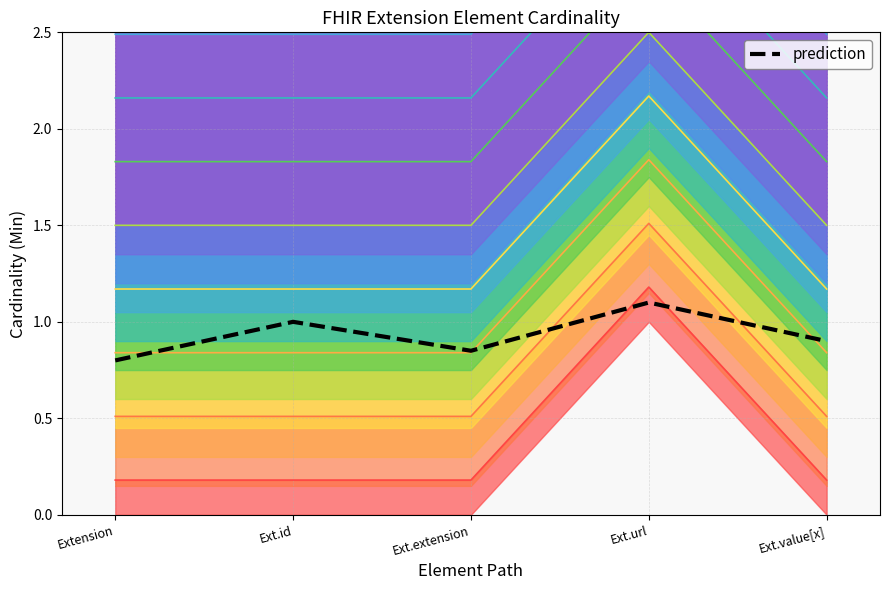

True or false: the data shows 0.9 at Ext.value[x].

True